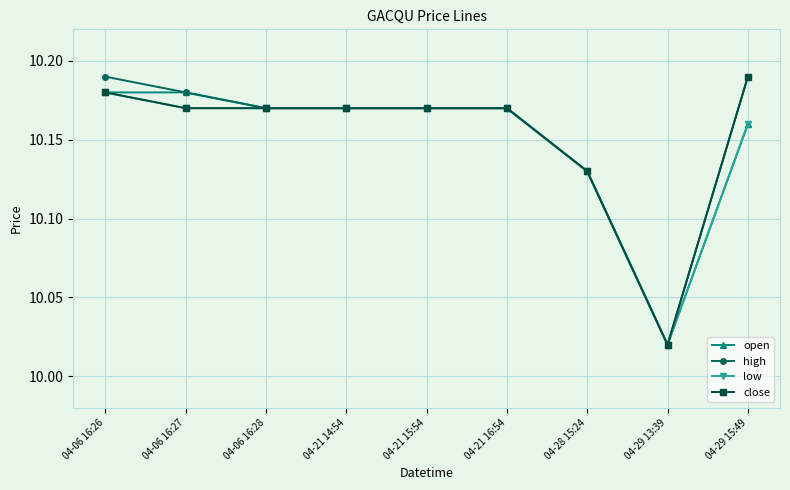

How many lines are shown in the chart?

4